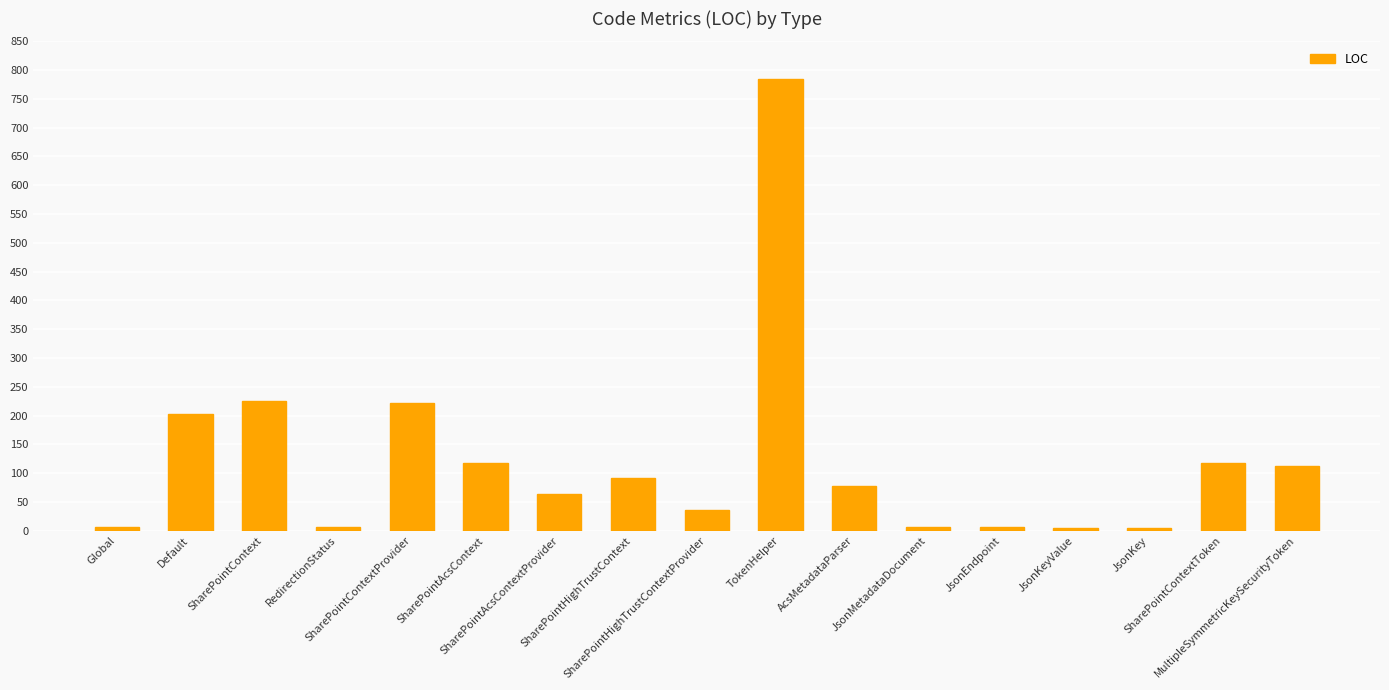

What is the label of the 9th bar from the right?

SharePointHighTrustContextProvider